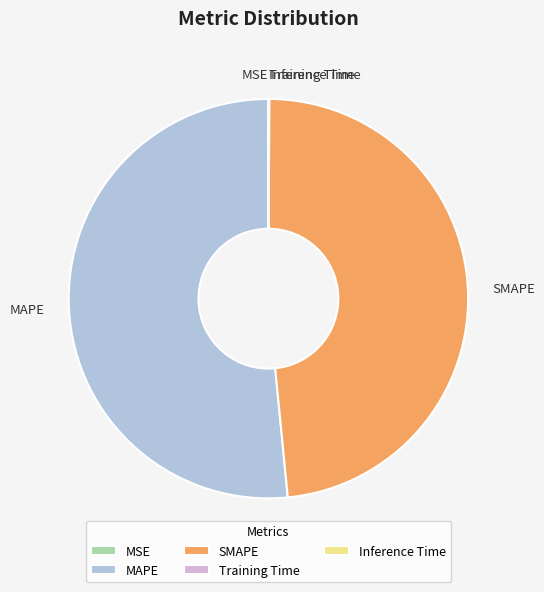

Is the sum of SMAPE and MAPE greater than half?

Yes